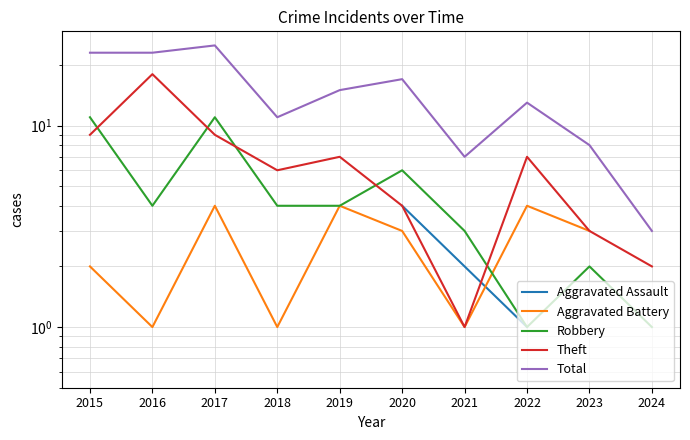

Which category has the highest value in the Aggravated Assault series?

2015